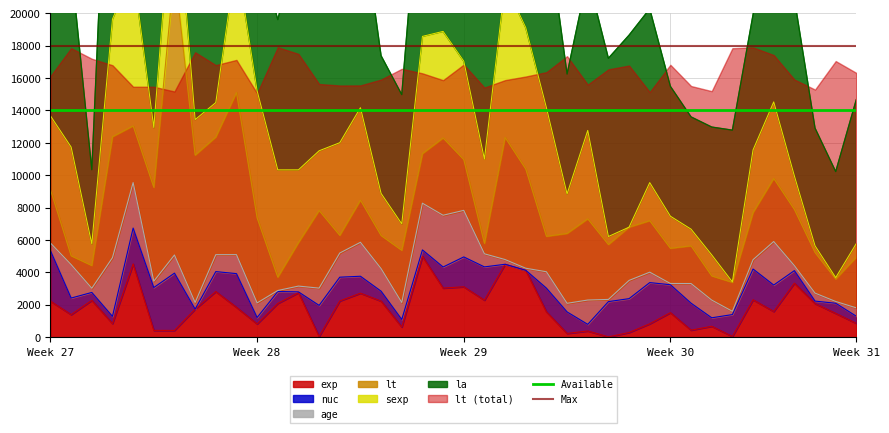

What is the sum of all Max values?

36000